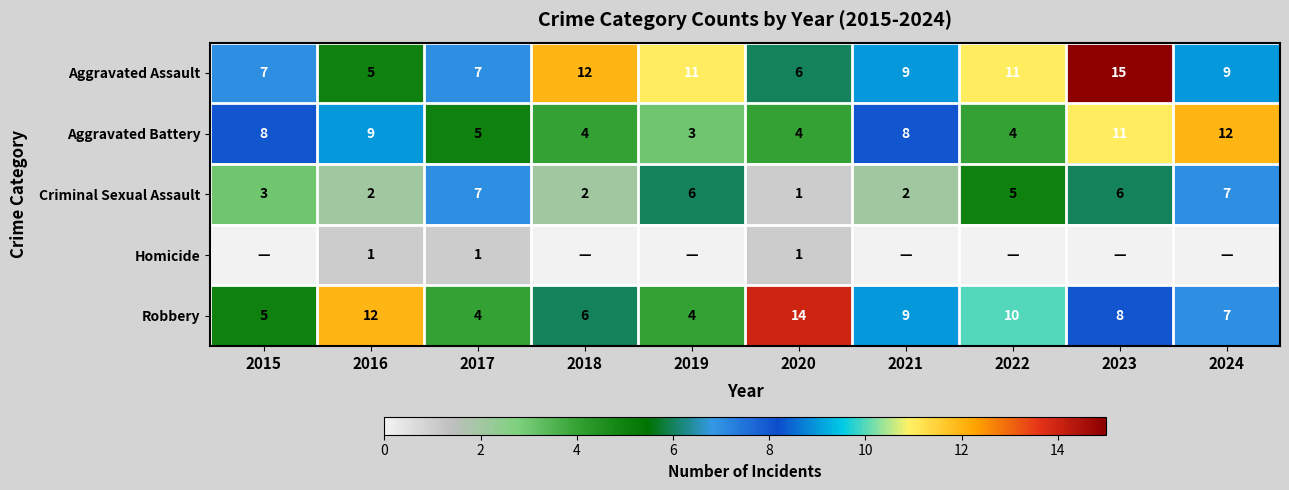

What is the total value across all series at 2015?

23